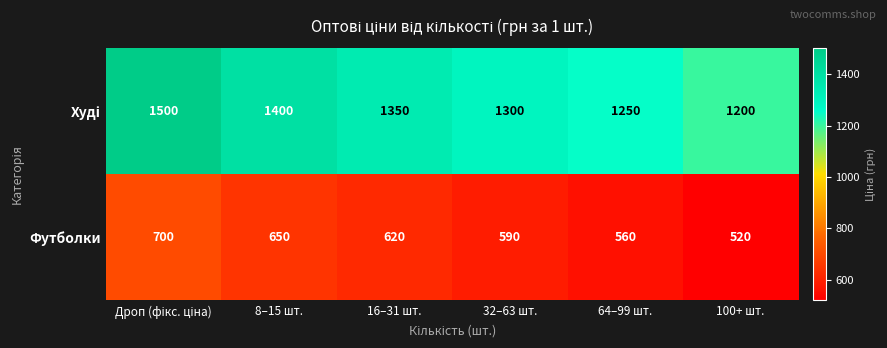

What is the total value across all series at 8–15 шт.?

2050